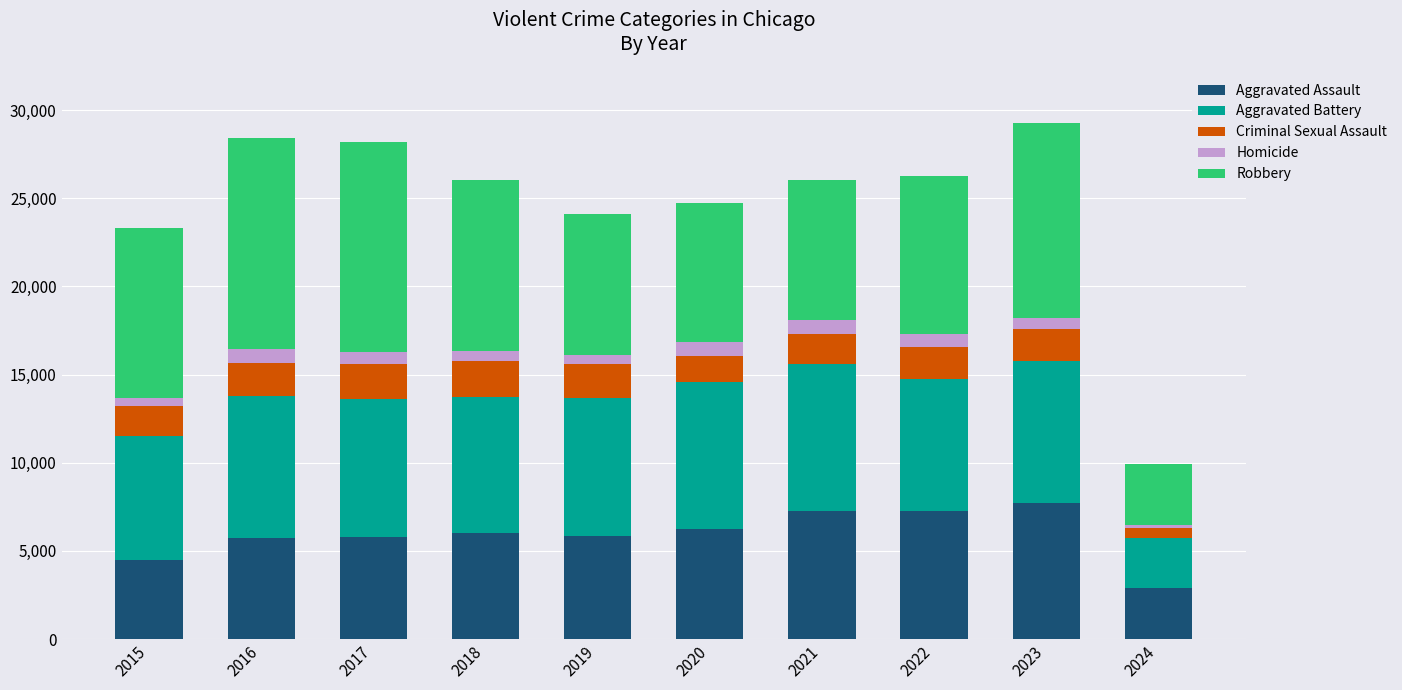

Which category has the lowest value in the Aggravated Assault series?

2024